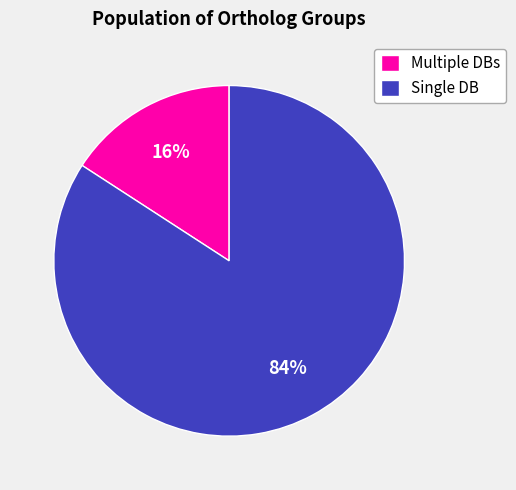

Does Single DB represent more than half of the total?

Yes